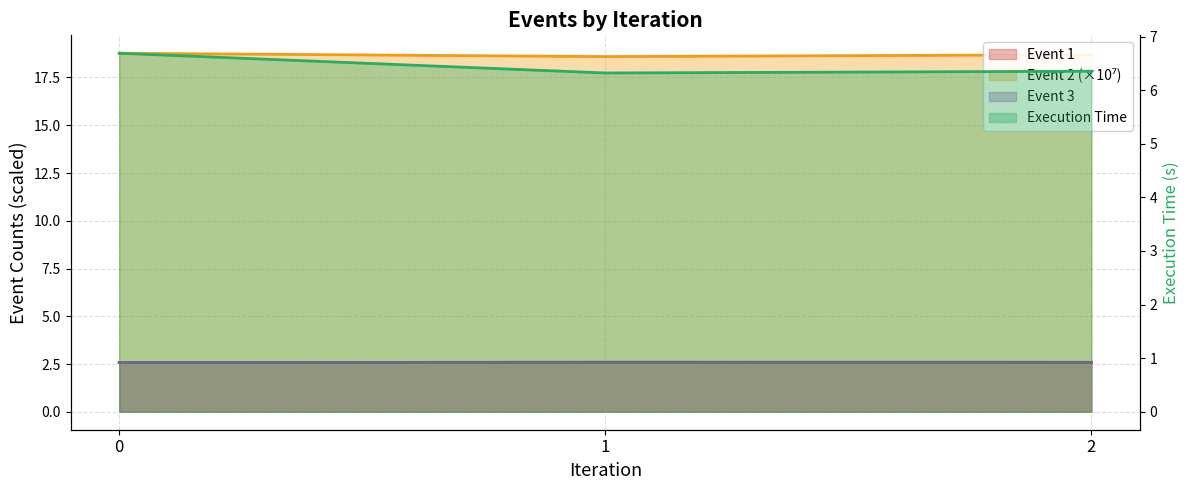

True or false: Event 1 has a value of 0.6 at 0.

False